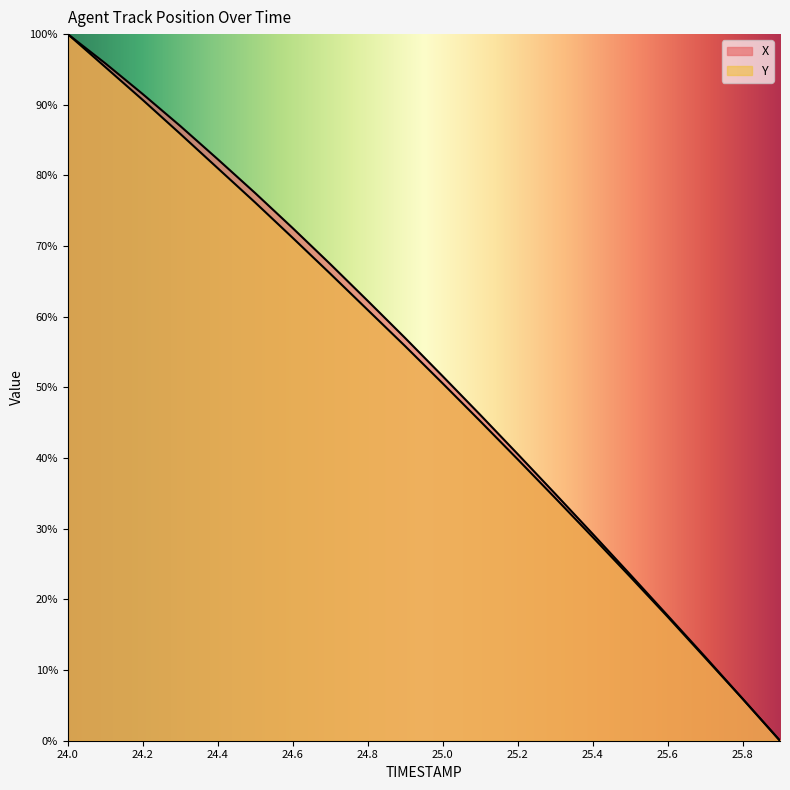

True or false: Y has a value of 71.2 at 24.6.

True